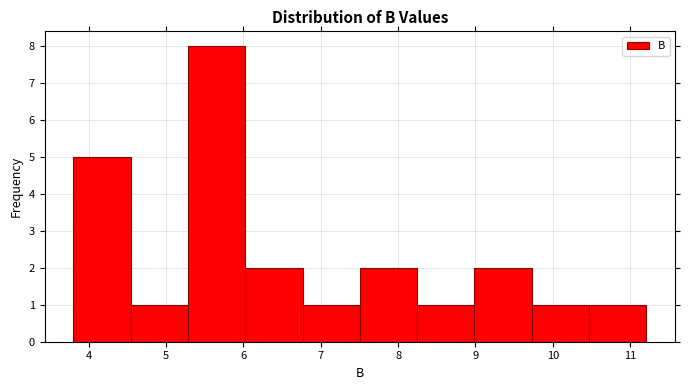

Reading left to right, list every bar in this chart as the range it spans on the x-axis followed by its height. Neither the bar edges nor the heights are printed on the chart, so give them approximately, as read against the axes.

3.8 to 4.5: 5
4.5 to 5.3: 1
5.3 to 6.0: 8
6.0 to 6.8: 2
6.8 to 7.5: 1
7.5 to 8.2: 2
8.2 to 9.0: 1
9.0 to 9.7: 2
9.7 to 10.5: 1
10.5 to 11.2: 1